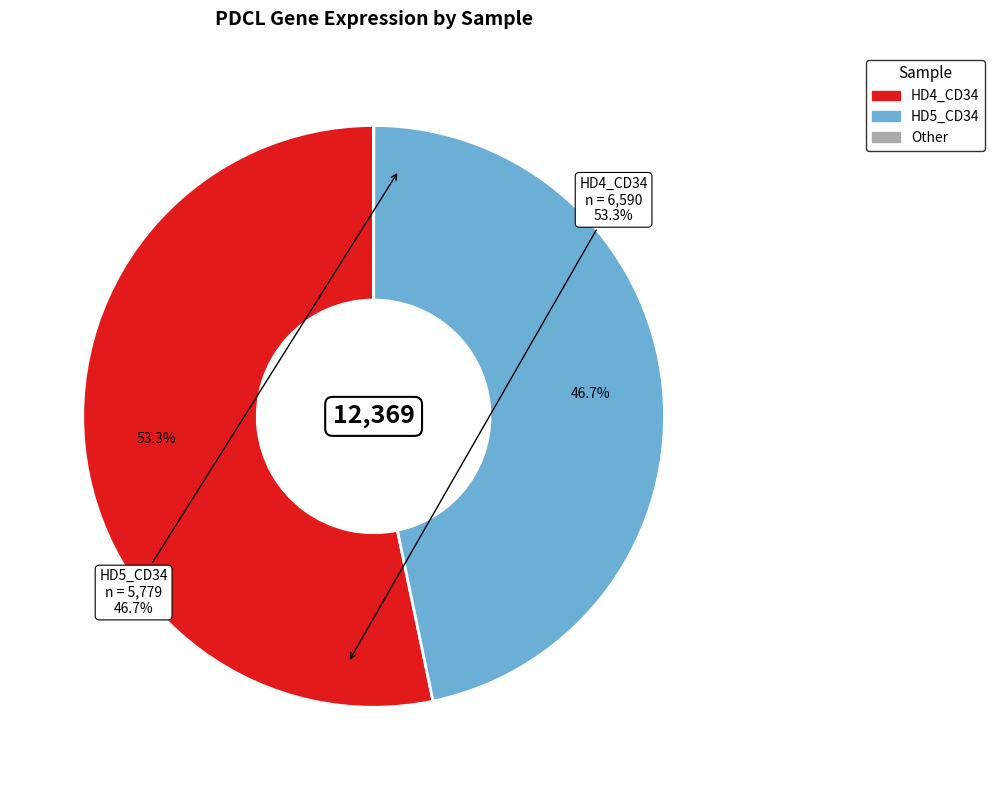

To the nearest percent, what is the difference between the largest and smallest slice percentages?

53%